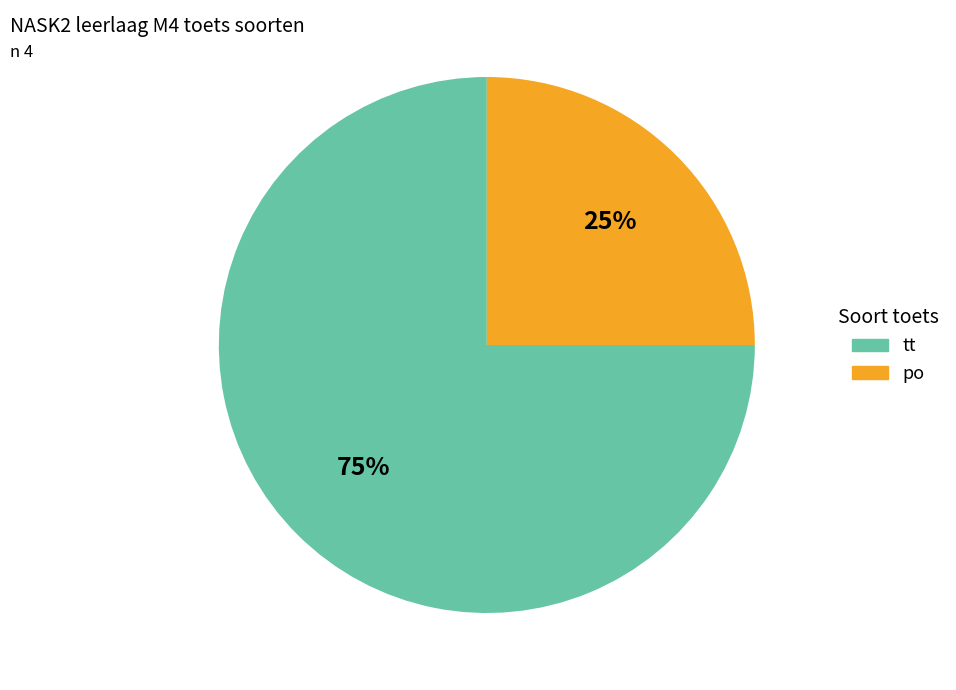

The tt slice represents 75% of the pie. True or false?

True